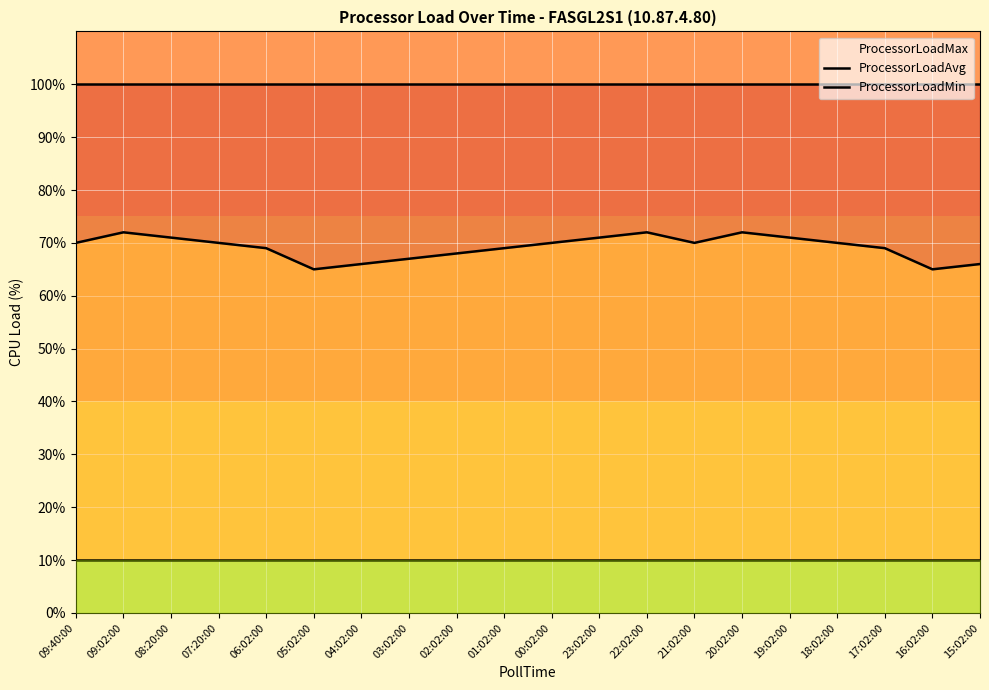

True or false: ProcessorLoadAvg and ProcessorLoadMin cross at least once.

False